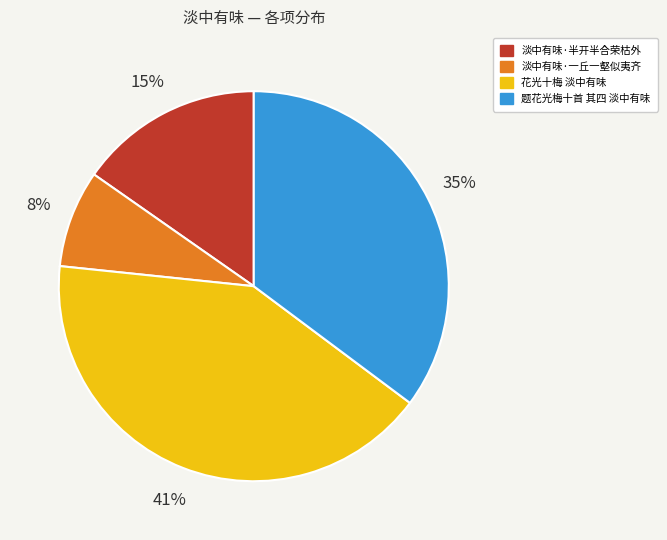

To the nearest percent, what is the difference between the largest and smallest slice percentages?

33%